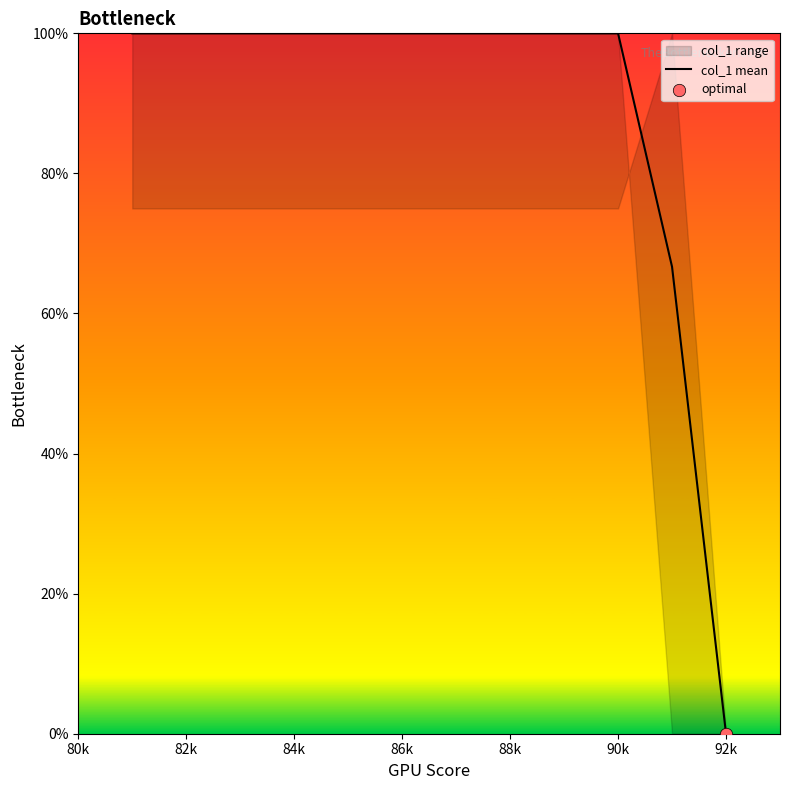

Is it true that col_1 mean equals 147.5 at 90k?

False